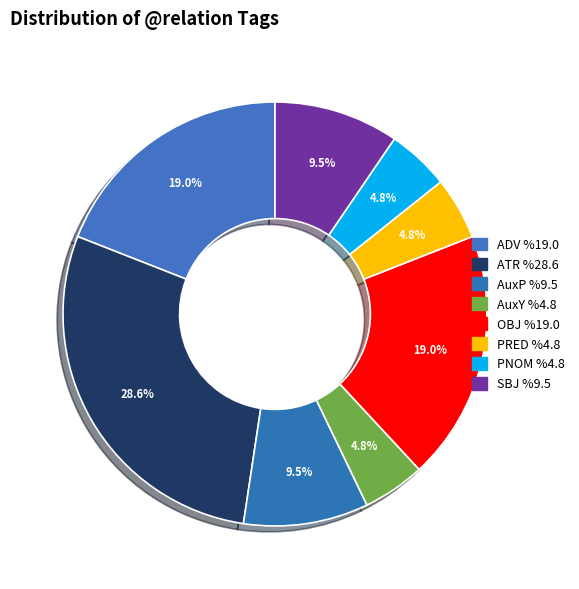

Which has a higher value, ADV or SBJ?

ADV